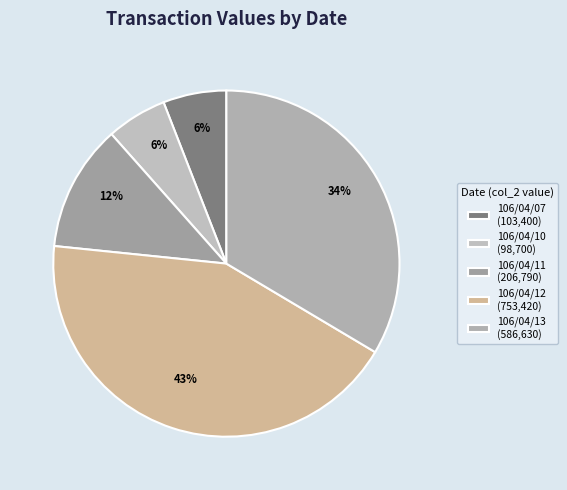

Rank the categories by value from highest to lowest.

106/04/12, 106/04/13, 106/04/11, 106/04/07, 106/04/10